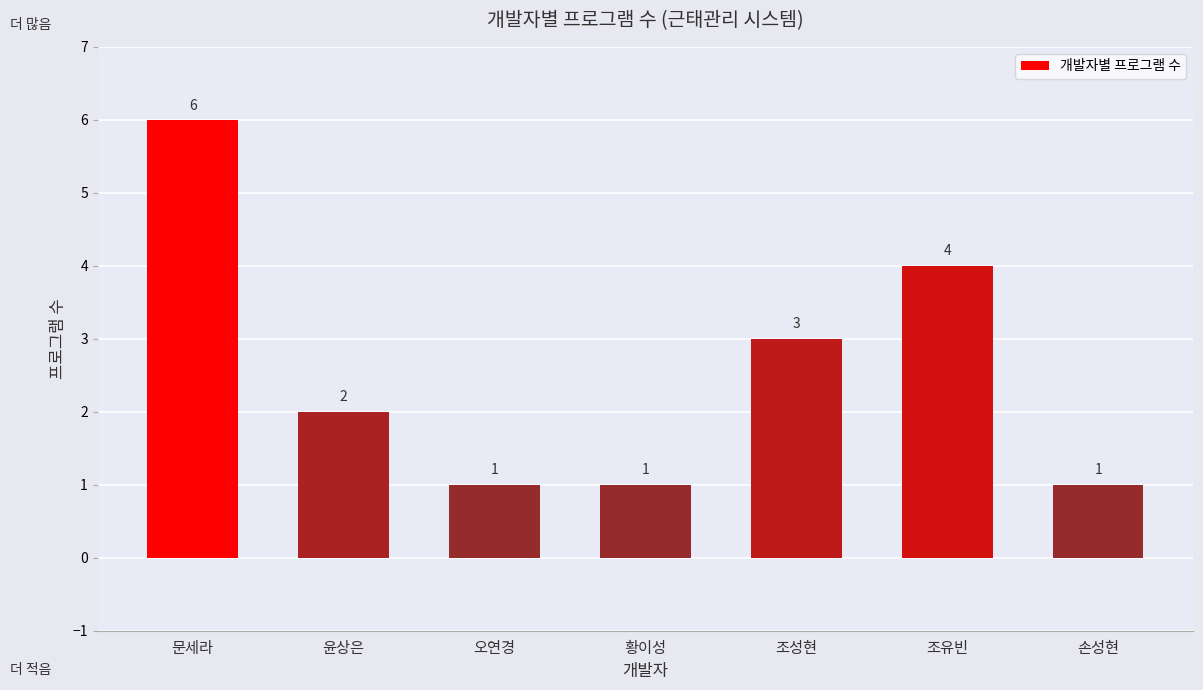

What is the difference between the maximum and minimum values?

5